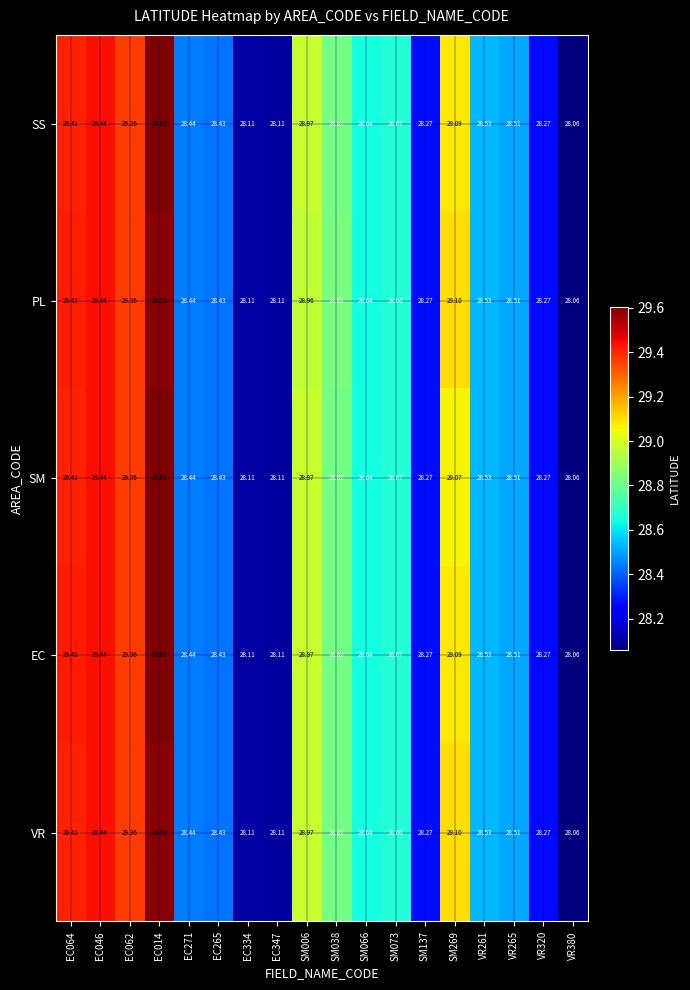

Is the value of EC at SM269 greater than the value of PL at EC271?

Yes